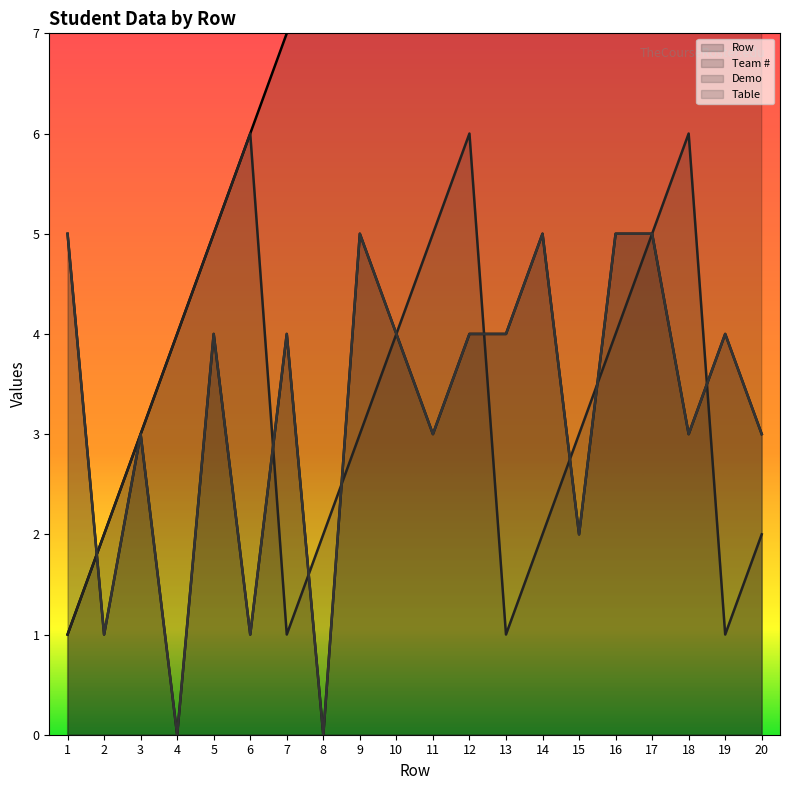

How many values in the Table series are below 4?

9